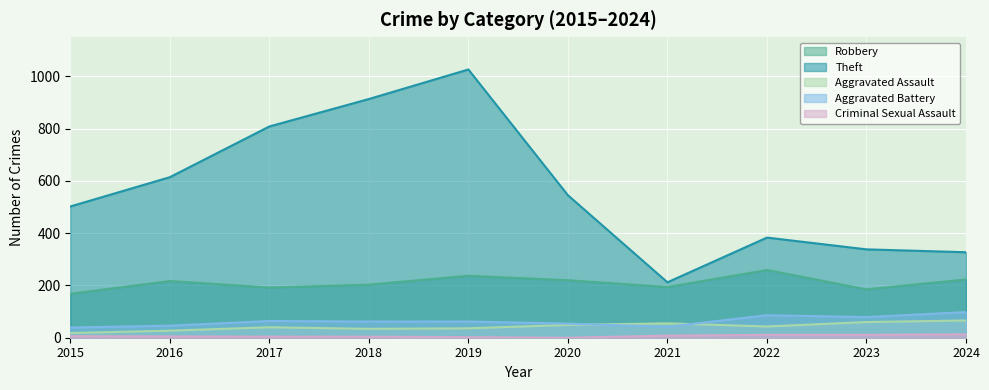

True or false: Robbery and Aggravated Assault intersect in this chart.

False